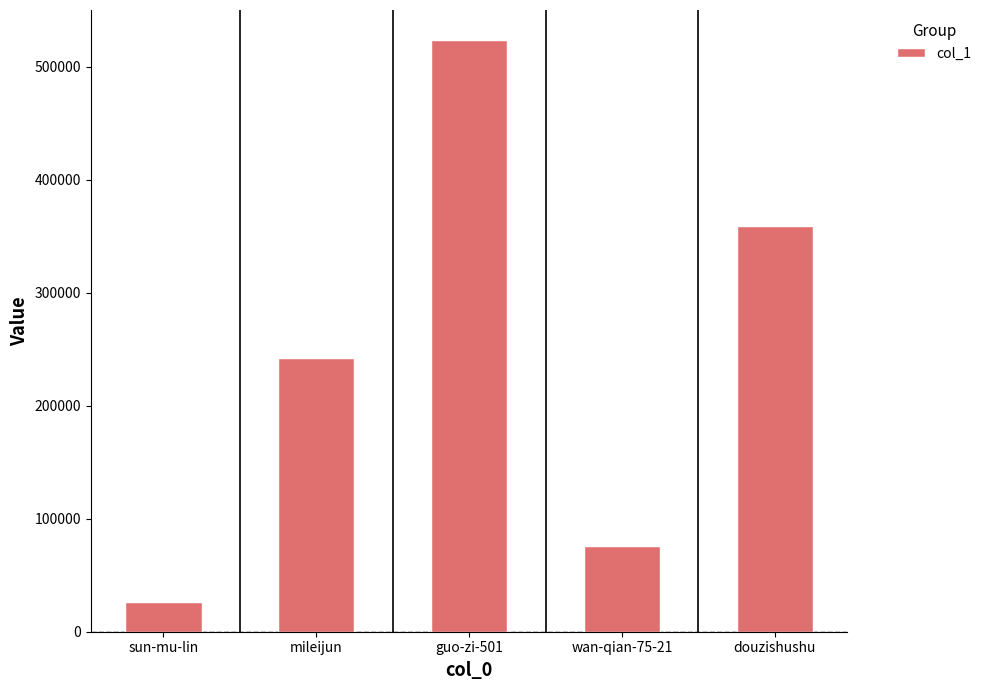

Is it true that the value at wan-qian-75-21 is 75629?

True